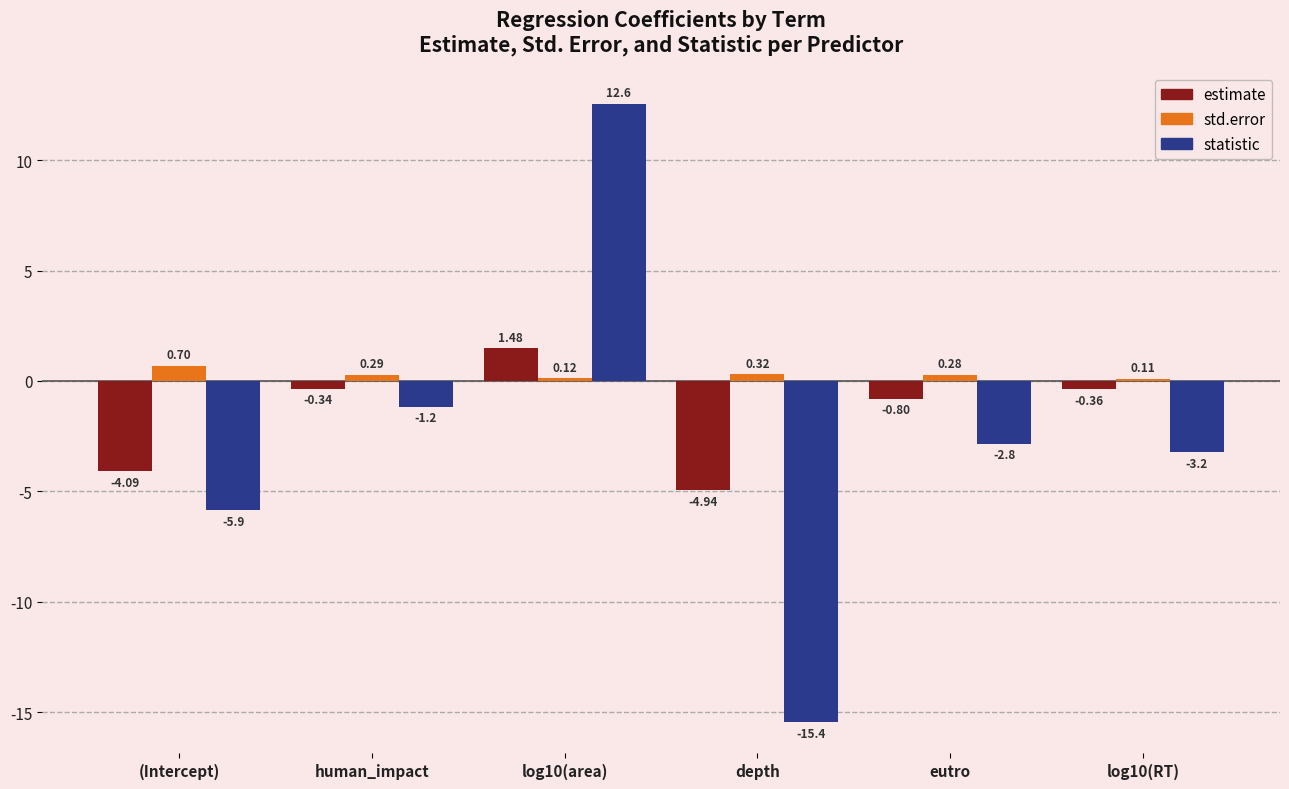

Rank the series by their average value, from highest to lowest.

std.error, estimate, statistic